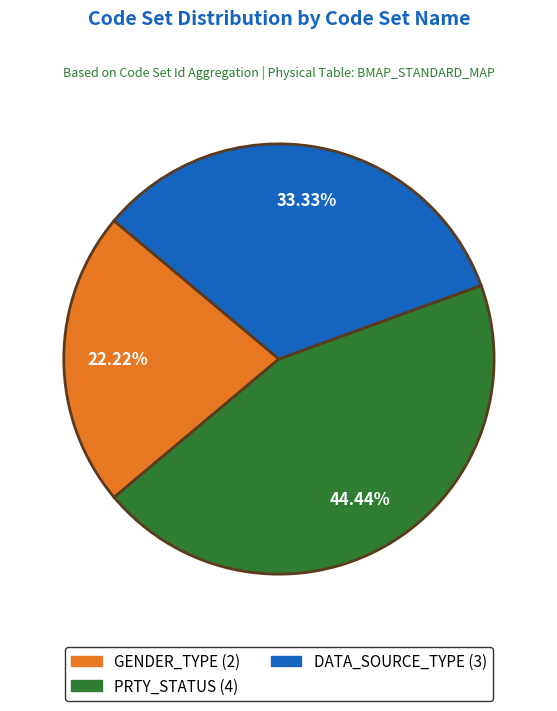

Is there a majority slice in this chart?

No